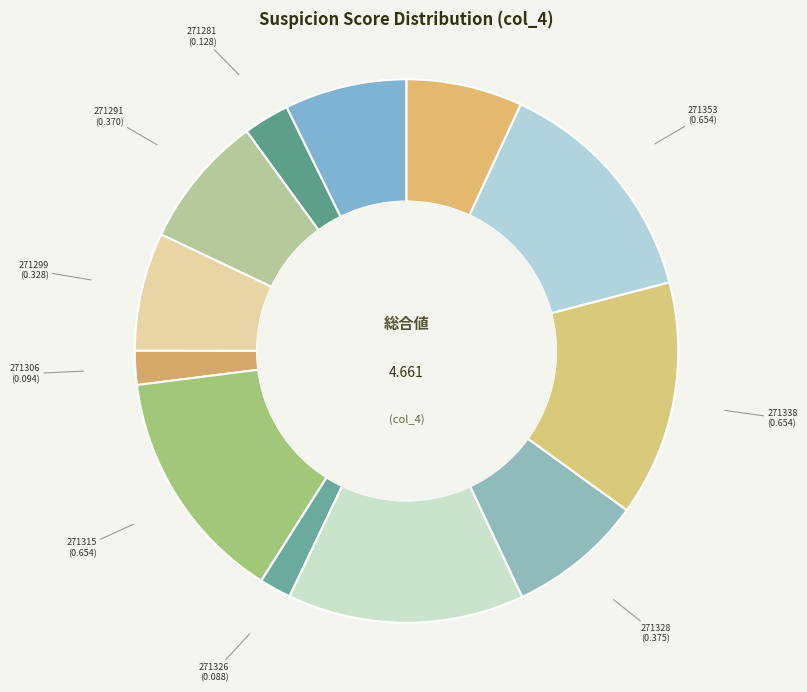

Does 271353 account for over 50% of the chart?

No